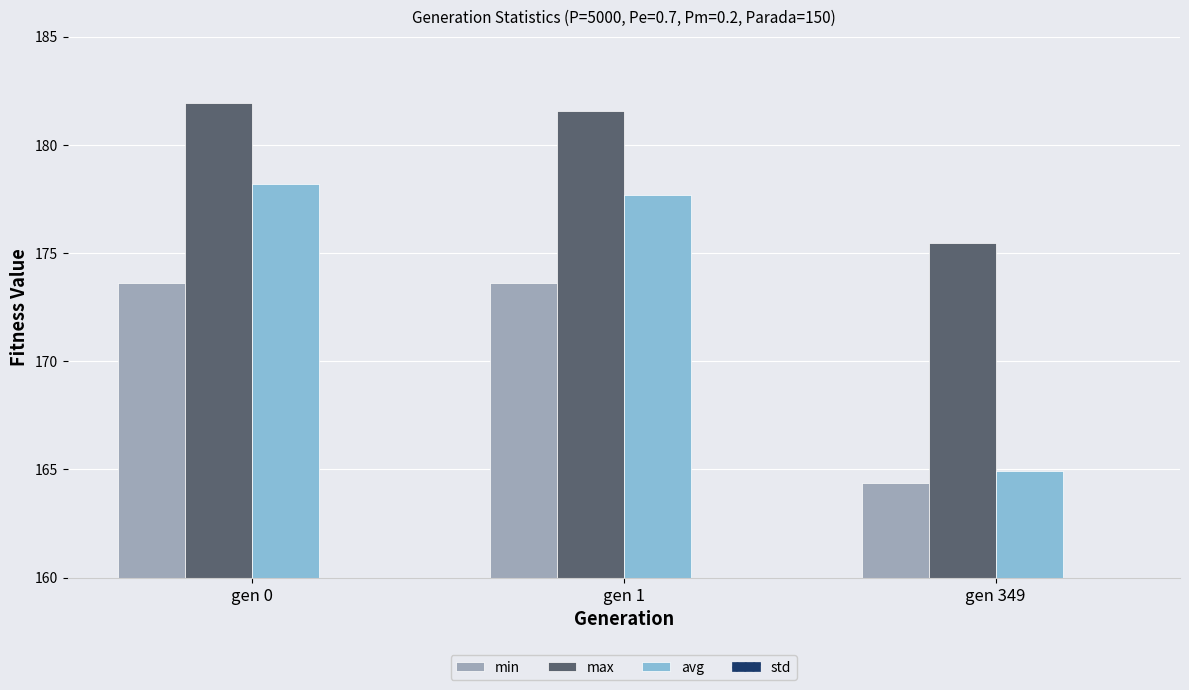

The avg series shows 275.0 at gen 0. True or false?

False